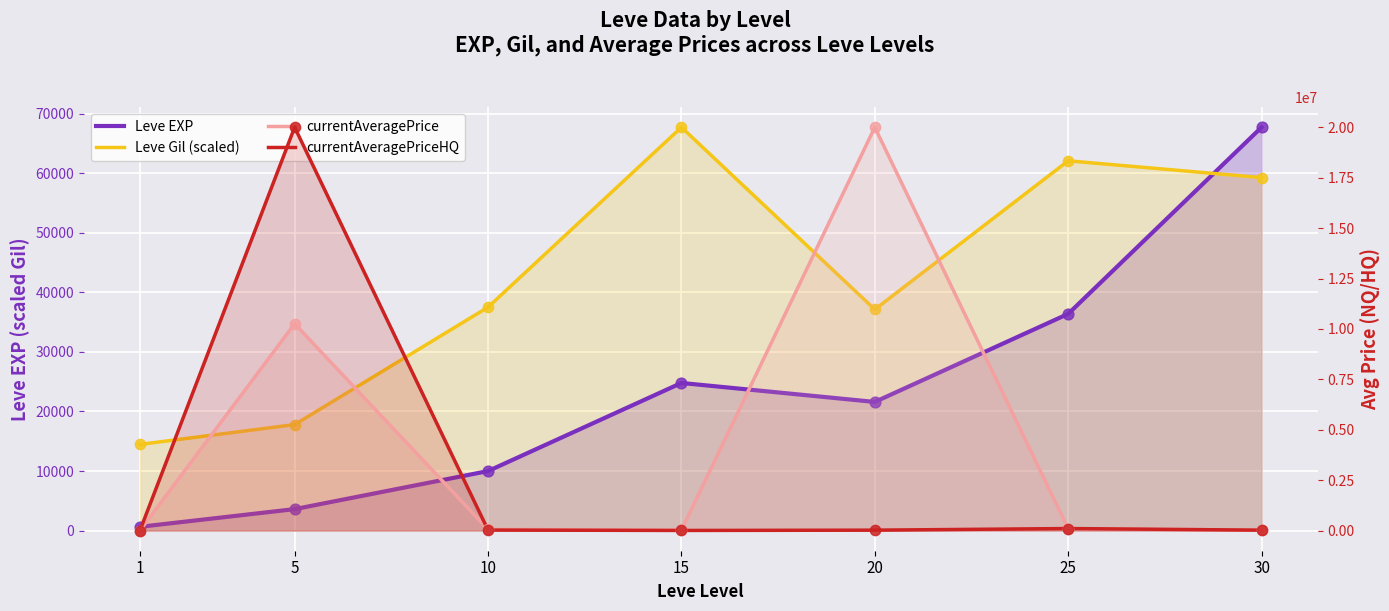

At which category is the sum across all series the highest?

5